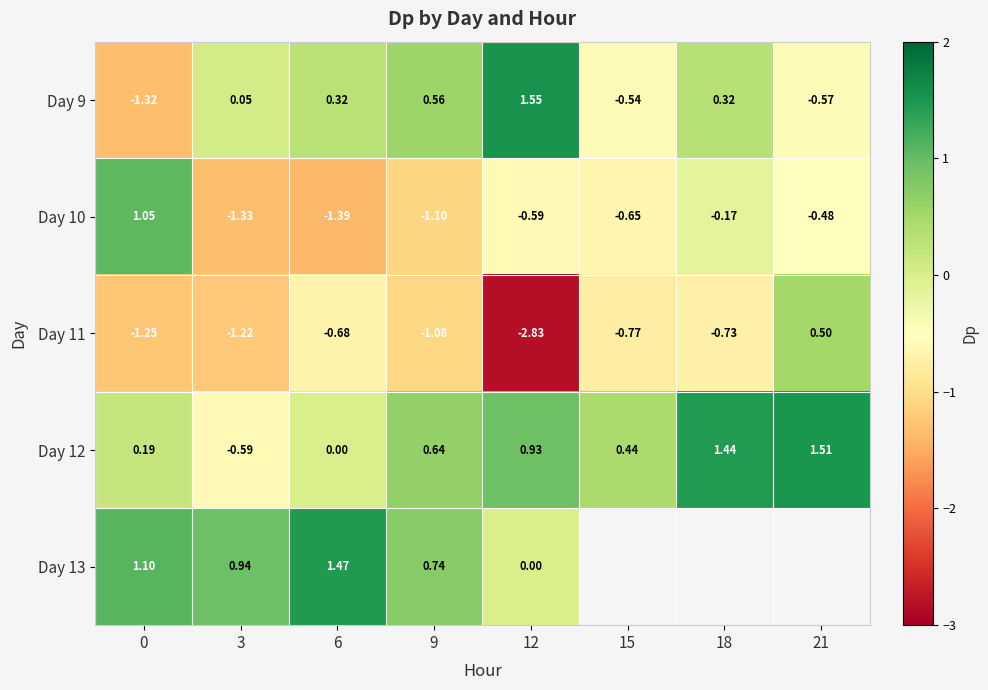

Is it true that Day 11 equals -1.1 at 9?

True